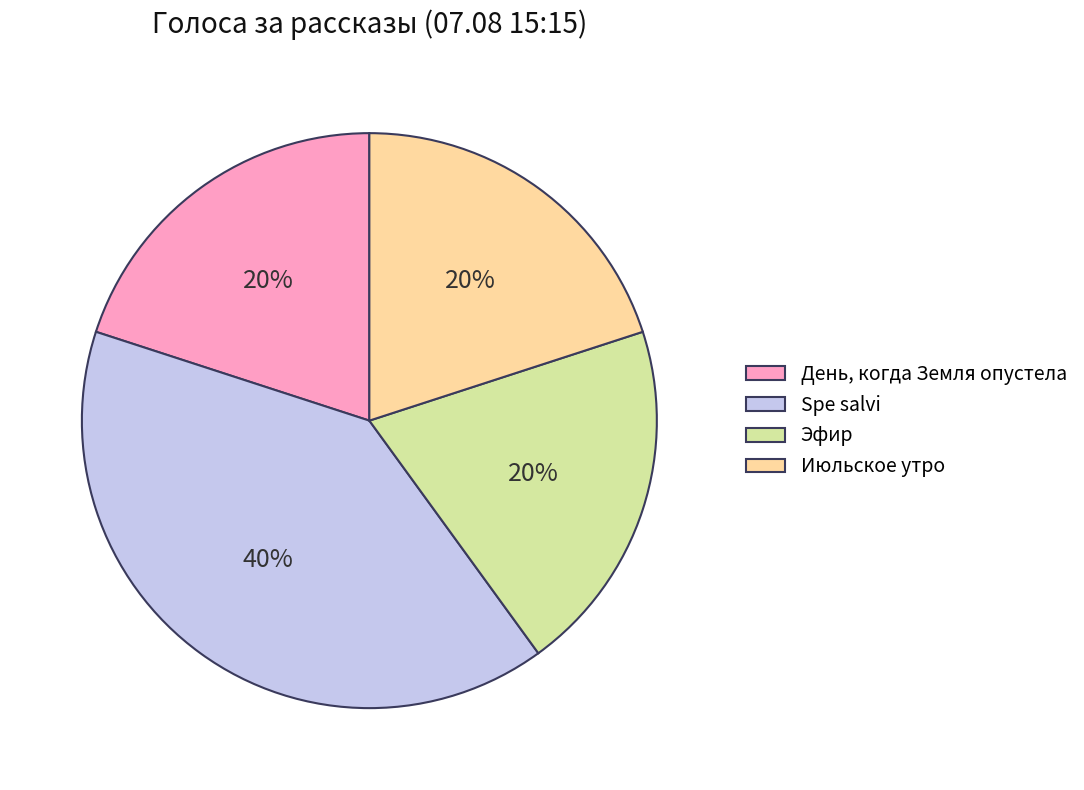

To the nearest percent, what percentage of the pie is Июльское утро?

20%